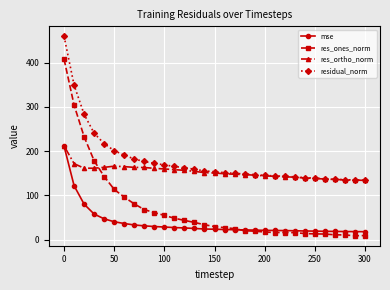

What is the value of the mse point at the 26th from the left?

19.3